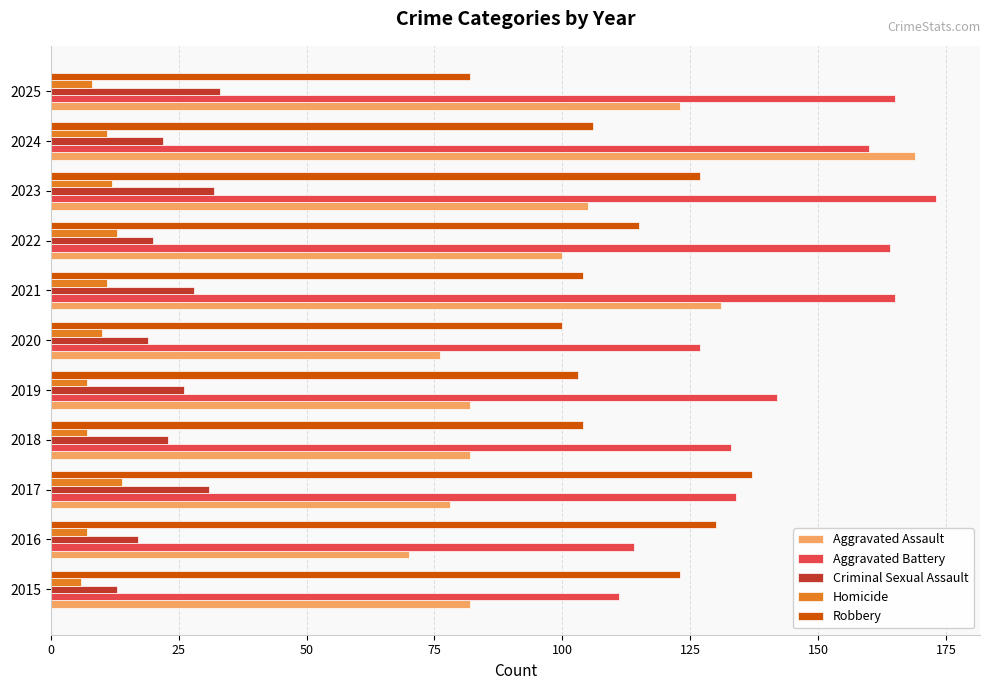

Is it true that Homicide equals 8 at 2025?

True